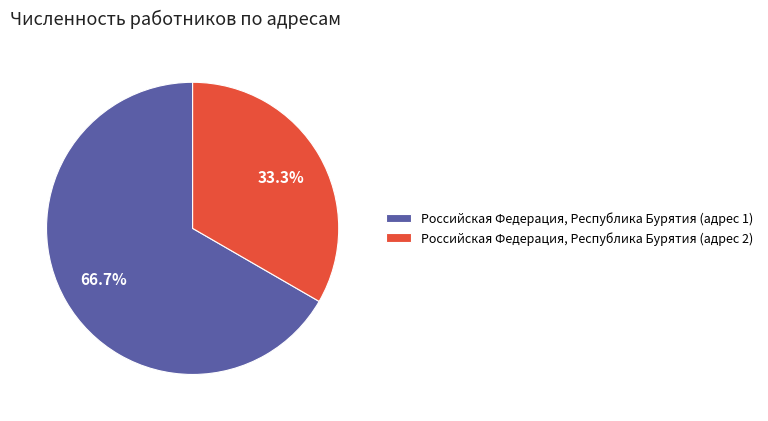

What is the majority slice?

Российская Федерация, Республика Бурятия (адрес 1)